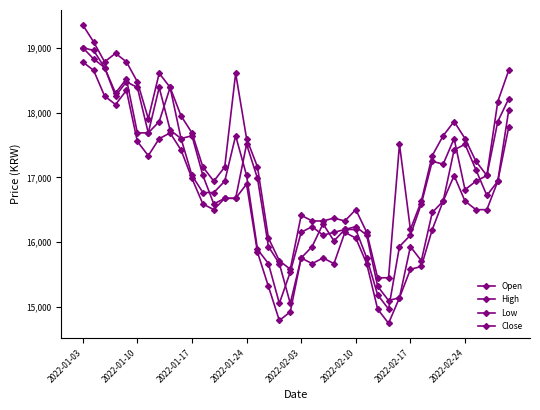

How many values in the Close series are below 16942?

19